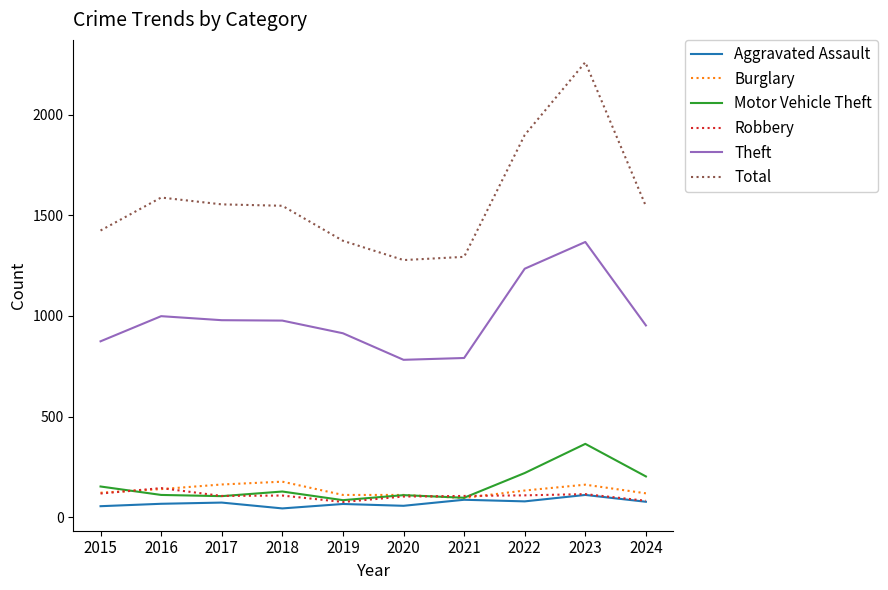

Which series has the largest range (max minus min)?

Total